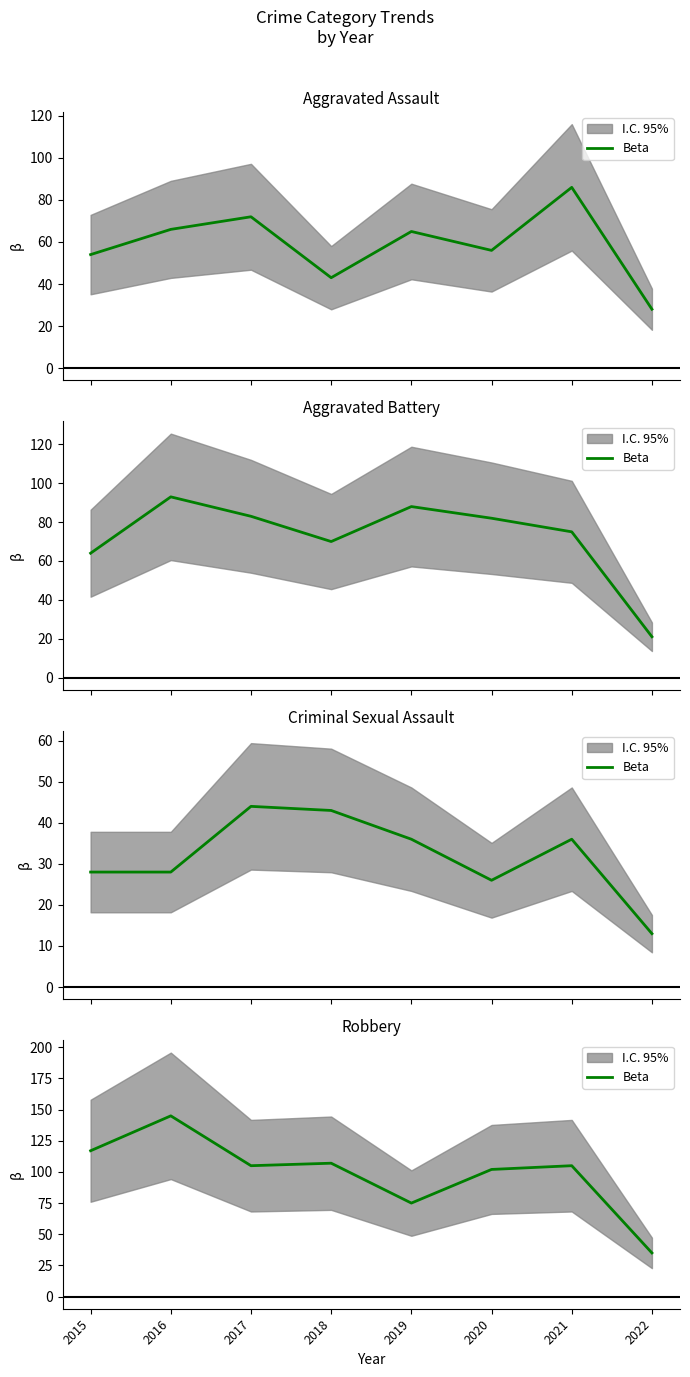

What is the difference between the maximum and second lowest values?

70